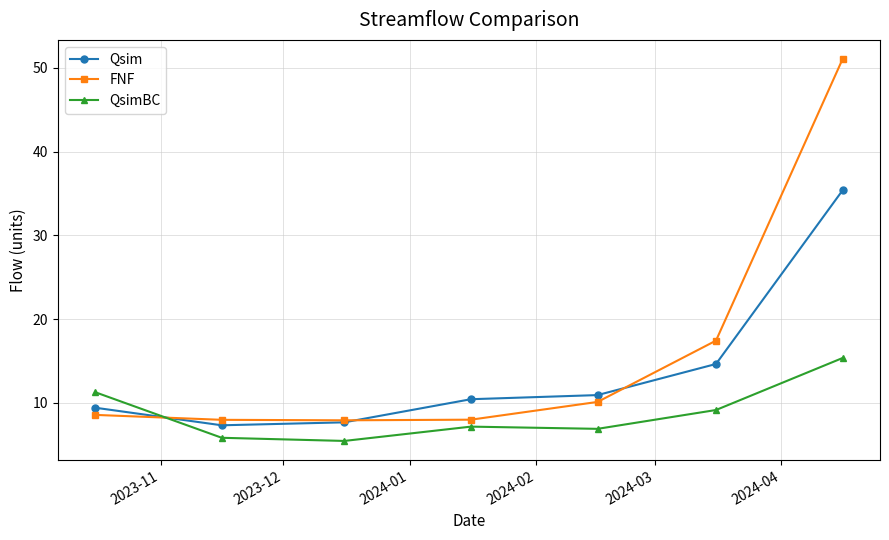

Rank the series by their maximum value, from lowest to highest.

QsimBC, Qsim, FNF